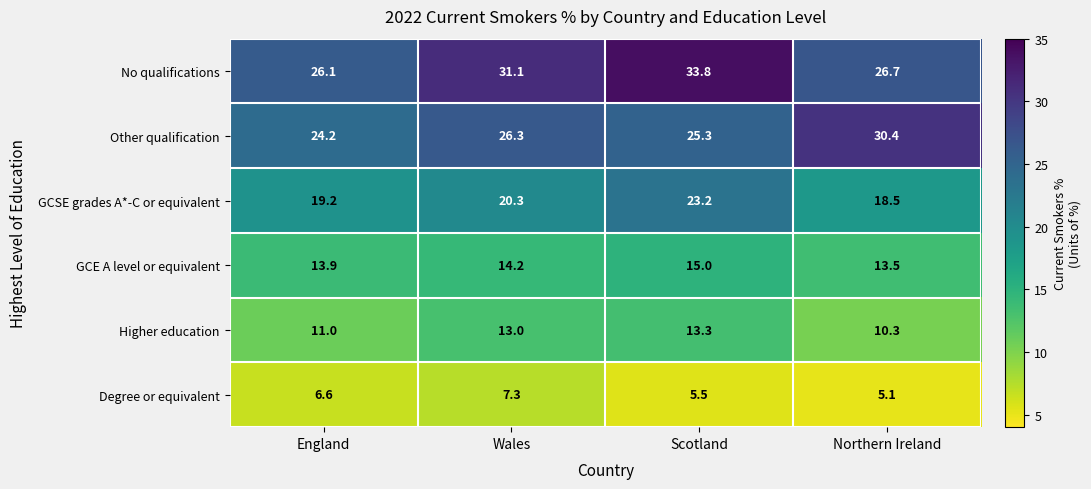

Reading left to right, list all the values displayed in this chart.

No qualifications: 26.1	31.1	33.8	26.7
Other qualification: 24.2	26.3	25.3	30.4
GCSE grades A*-C or equivalent: 19.2	20.3	23.2	18.5
GCE A level or equivalent: 13.9	14.2	15.0	13.5
Higher education: 11.0	13.0	13.3	10.3
Degree or equivalent: 6.6	7.3	5.5	5.1